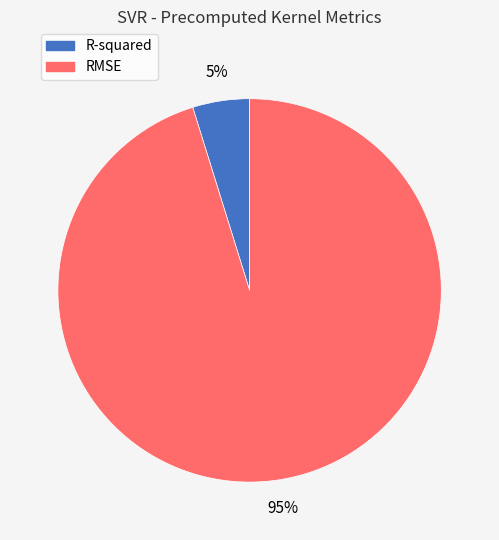

True or false: R-squared accounts for 12% of the total.

False